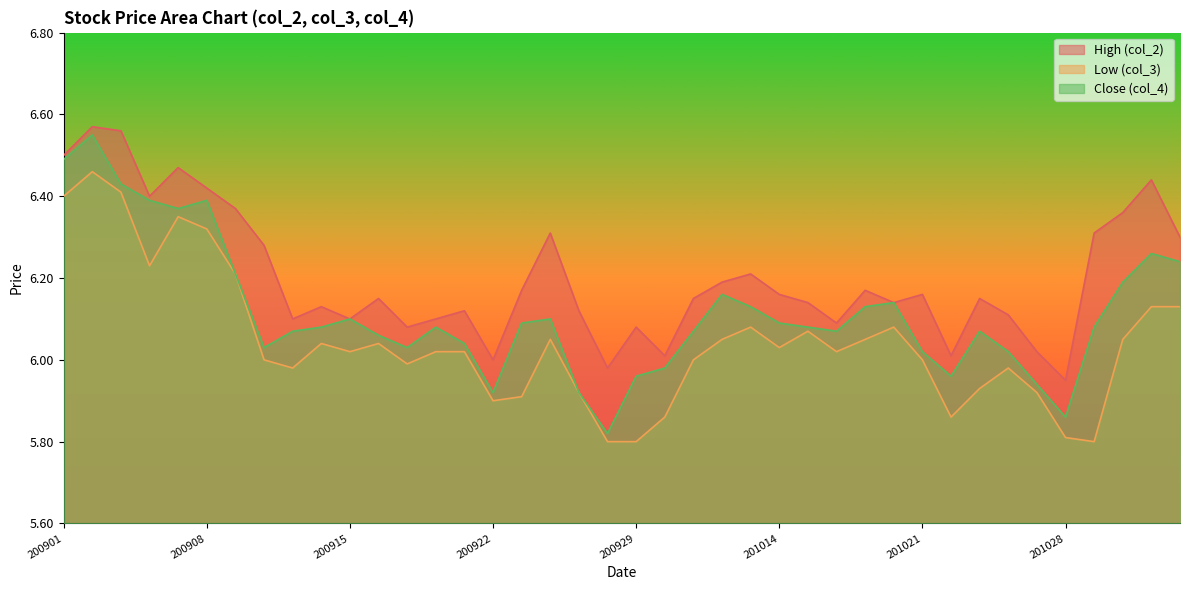

Rank the series by their maximum value, from lowest to highest.

Low (col_3), Close (col_4), High (col_2)